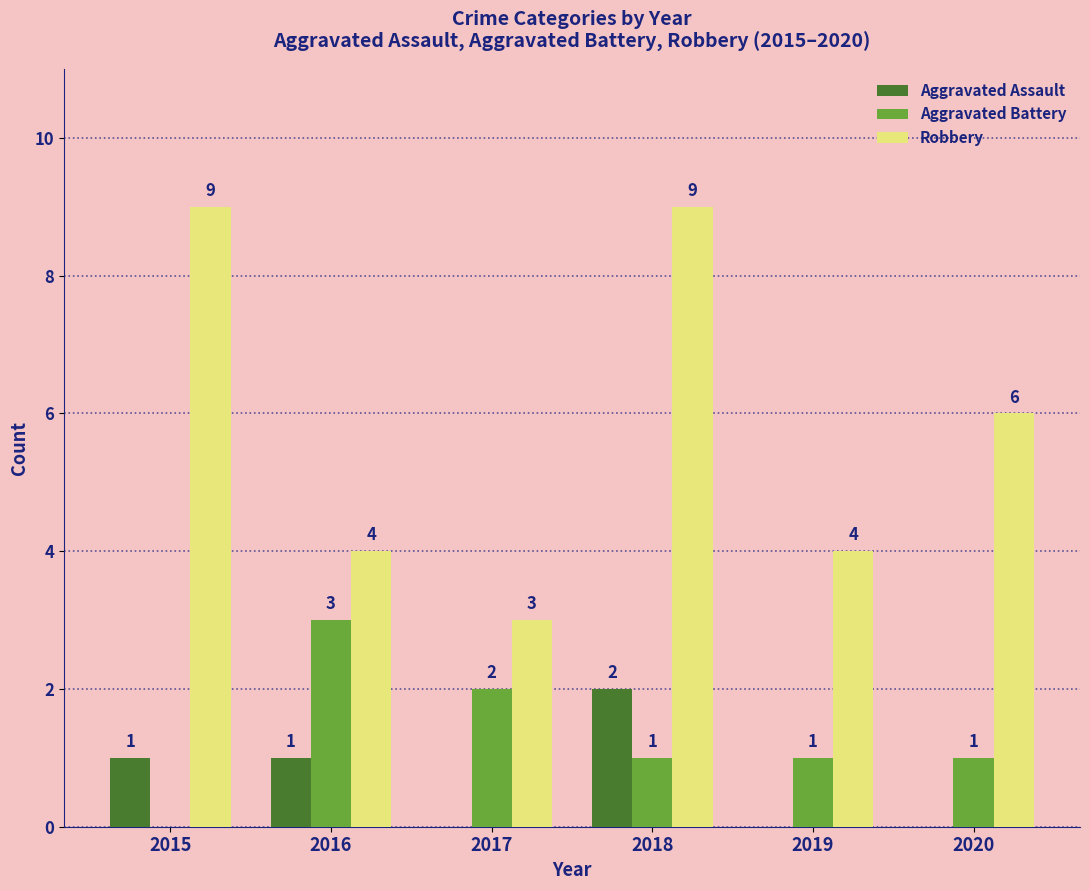

How many groups of bars are there?

6